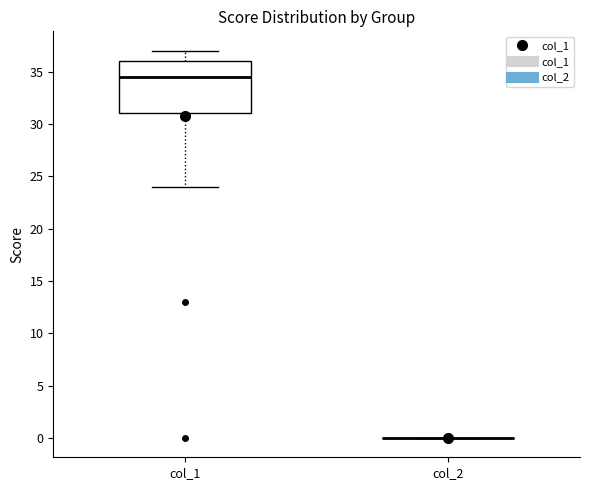

Which box is the tallest, from its lower edge to its upper edge?

col_1